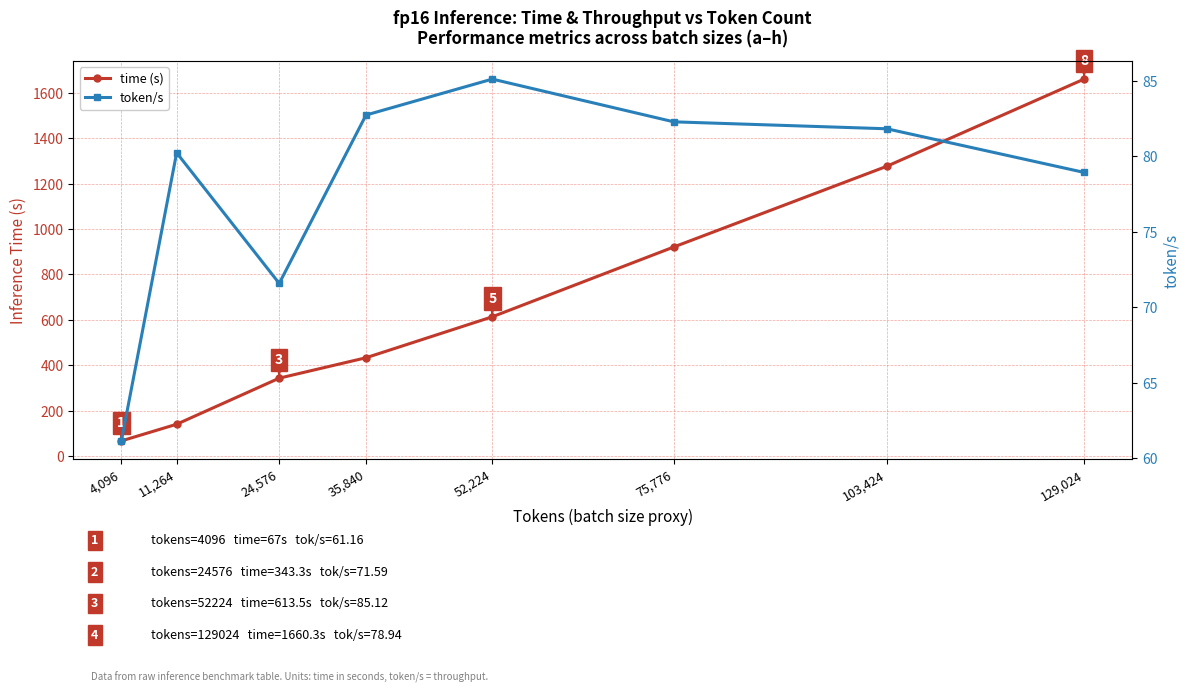

True or false: time (s) and token/s intersect in this chart.

False